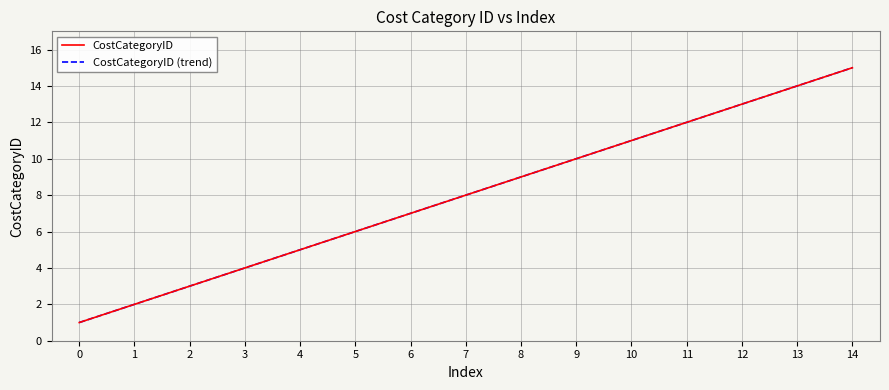

Reading left to right, extract all data points from this chart.

CostCategoryID: 0=1.0	1=2.0	2=3.0	3=4.0	4=5.0	5=6.0	6=7.0	7=8.0	8=9.0	9=10.0	10=11.0	11=12.0	12=13.0	13=14.0	14=15.0
CostCategoryID (trend): 0=1.0	1=2.0	2=3.0	3=4.0	4=5.0	5=6.0	6=7.0	7=8.0	8=9.0	9=10.0	10=11.0	11=12.0	12=13.0	13=14.0	14=15.0